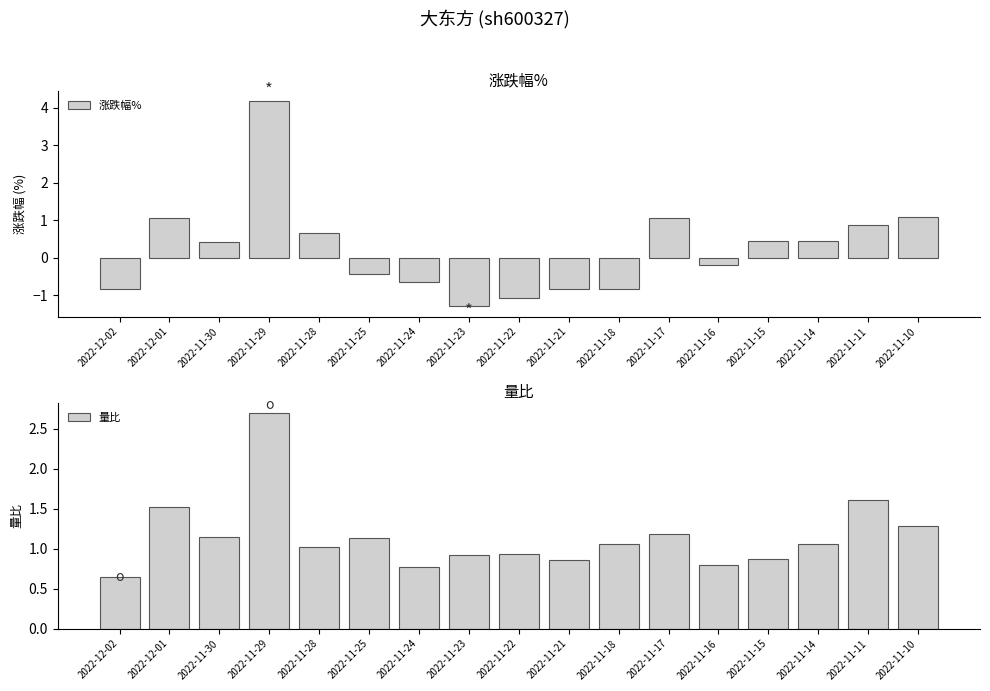

What position from the left is 2022-11-24?

7